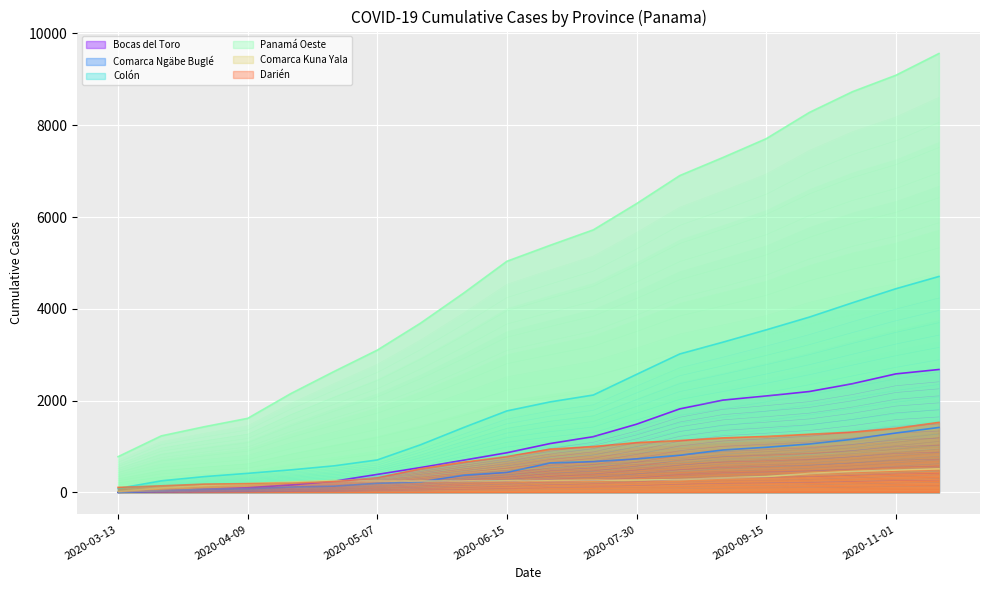

What are all the series names shown in the legend?

Bocas del Toro, Comarca Ngäbe Buglé, Colón, Panamá Oeste, Comarca Kuna Yala, Darién